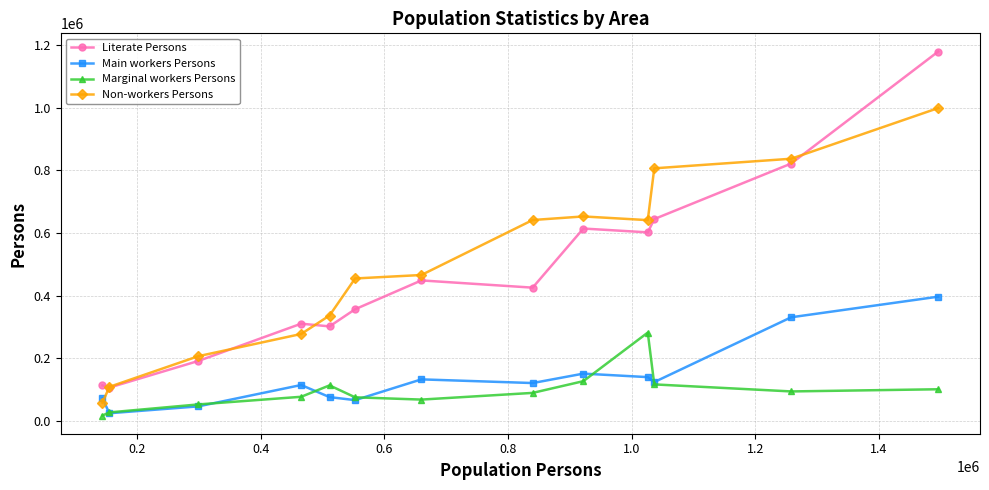

What is the value of the Main workers Persons point at the 9th from the left?

150913